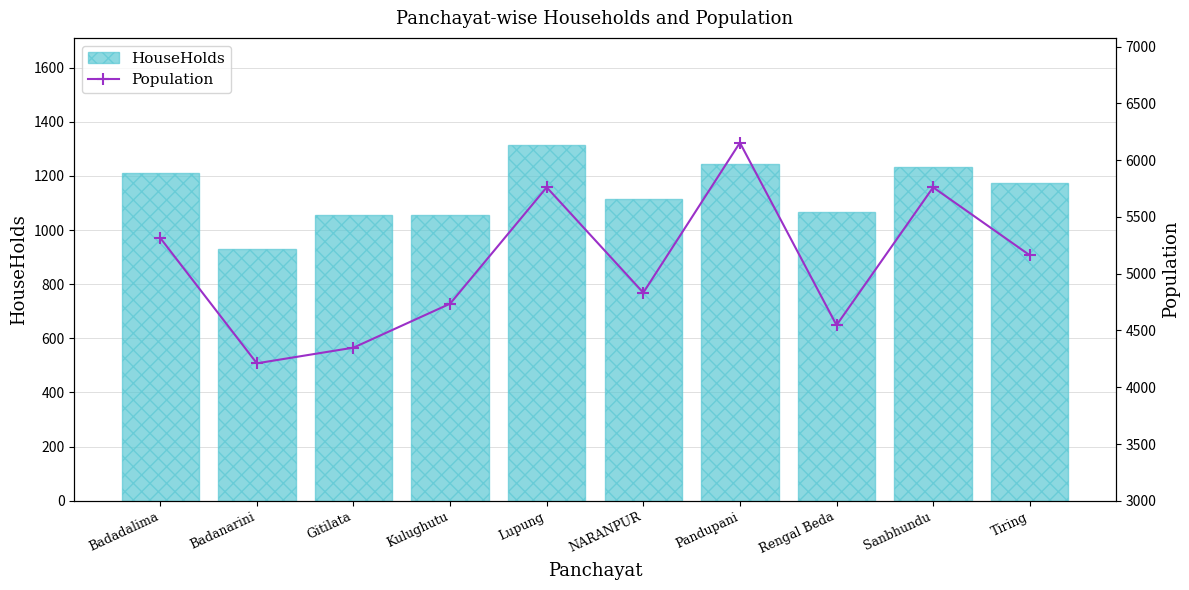

Rank the series by their maximum value, from lowest to highest.

HouseHolds, Population